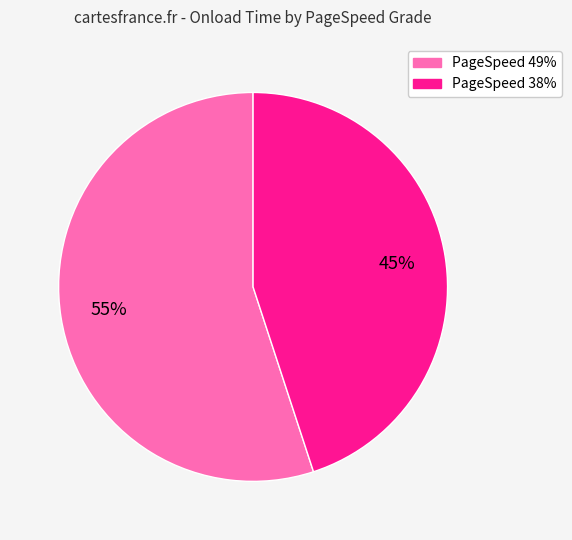

Is there a majority slice in this chart?

Yes